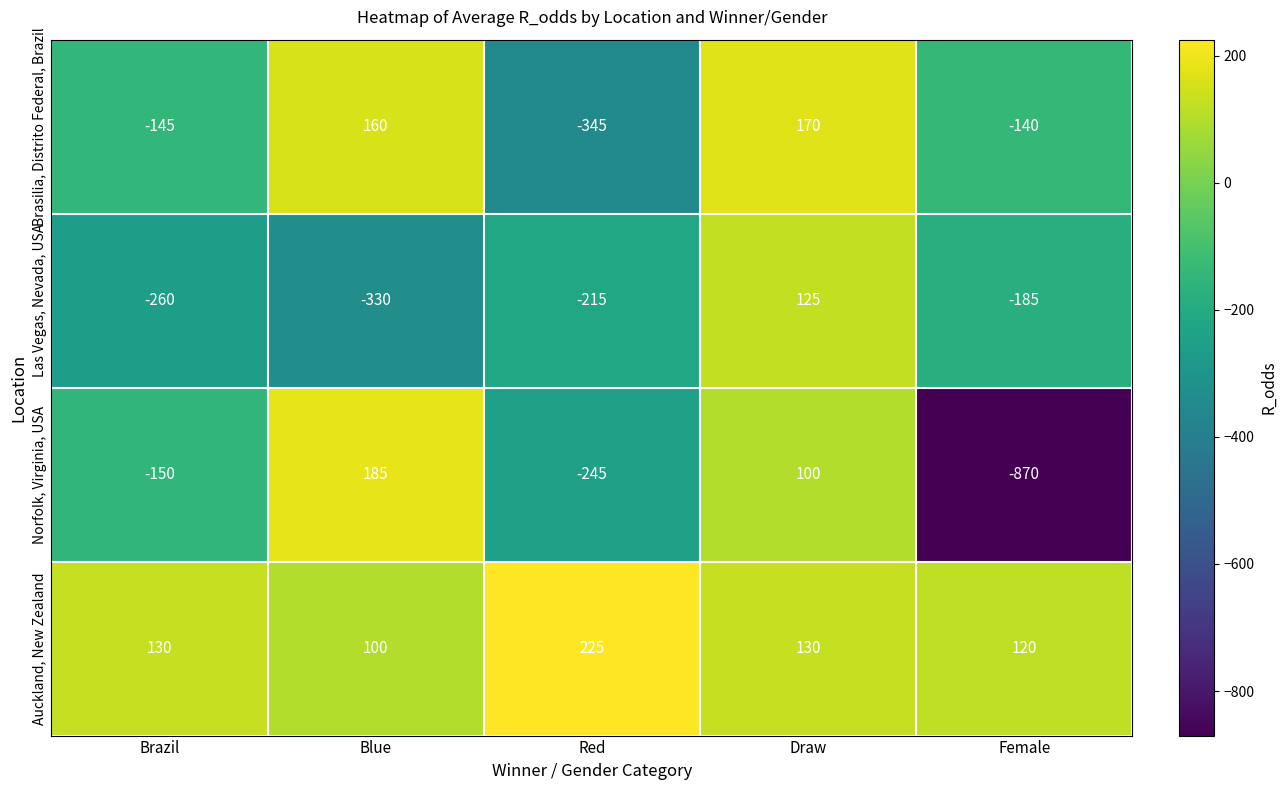

Reading left to right, list all the values displayed in this chart.

Brasilia, Distrito Federal, Brazil: -145	160	-345	170	-140
Las Vegas, Nevada, USA: -260	-330	-215	125	-185
Norfolk, Virginia, USA: -150	185	-245	100	-870
Auckland, New Zealand: 130	100	225	130	120